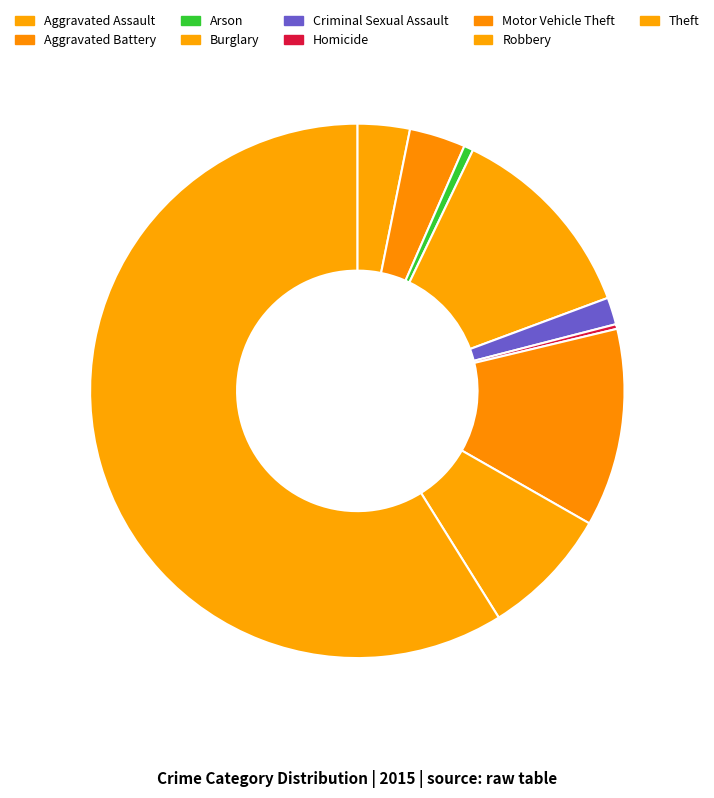

How many segments does this pie chart have?

9